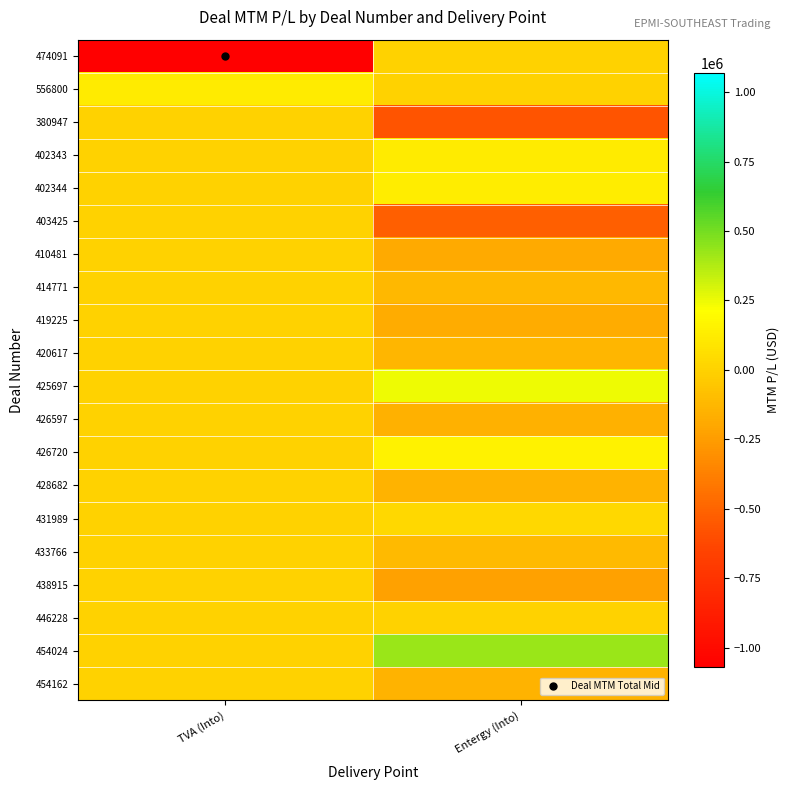

Which series changed the most between TVA (Into) and Entergy (Into)?

474091